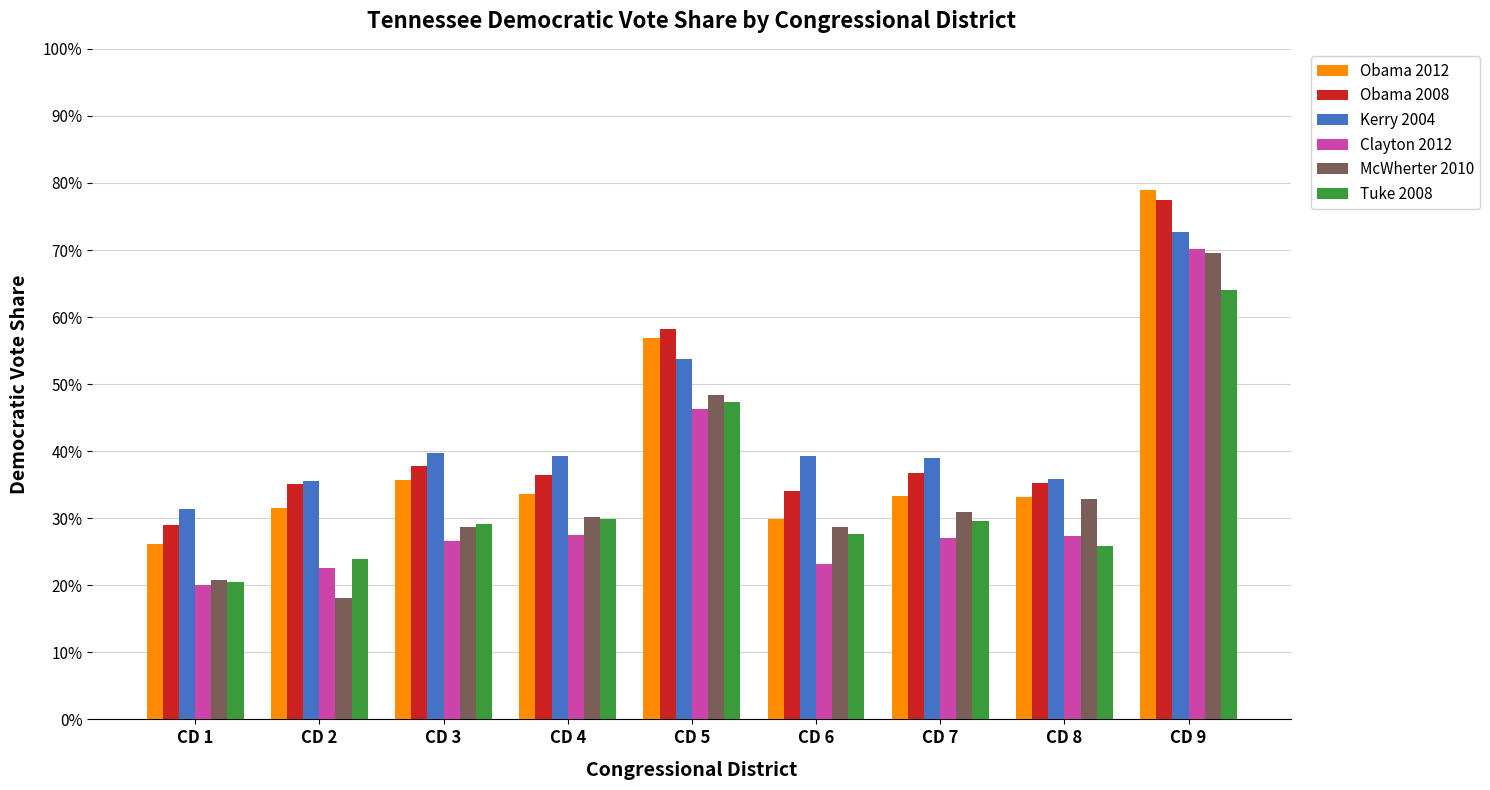

What are all the series names shown in the legend?

Obama 2012, Obama 2008, Kerry 2004, Clayton 2012, McWherter 2010, Tuke 2008